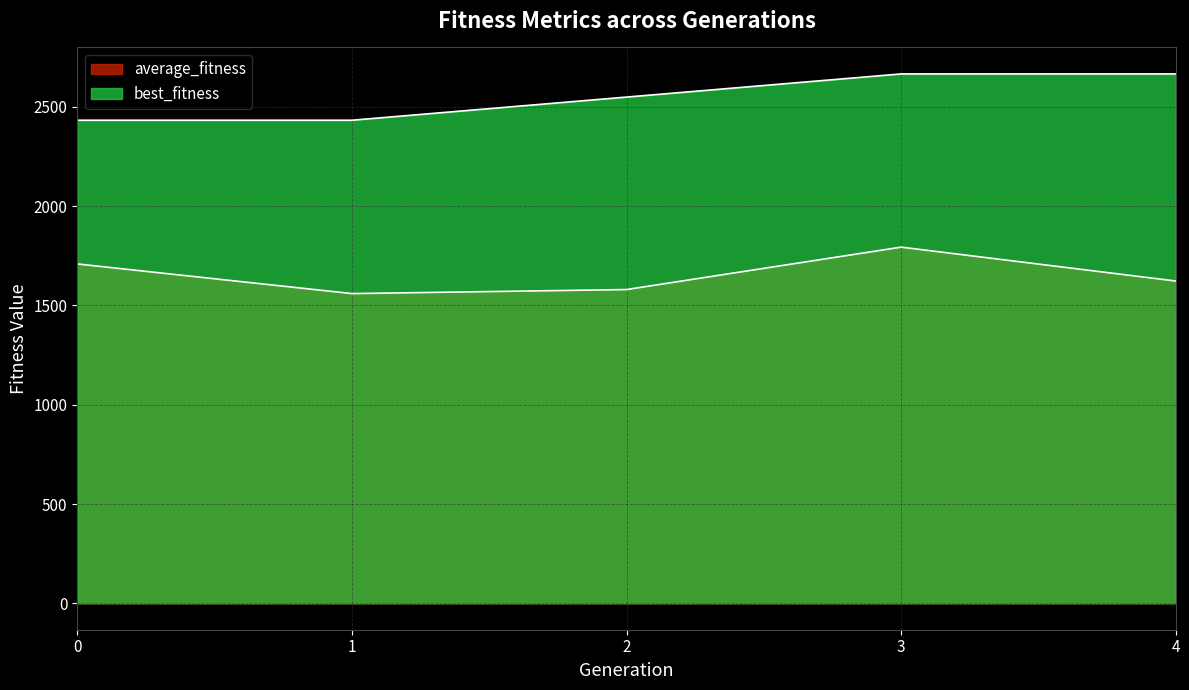

What value does the average_fitness series have at 2?

1580.3